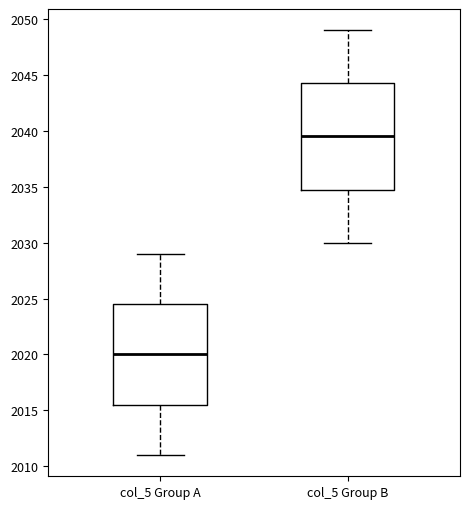

Where does the lower whisker of the box for col_5 Group B end on the y-axis? The values are not printed on the chart, so give them approximately, as read against the axis.

2030.0